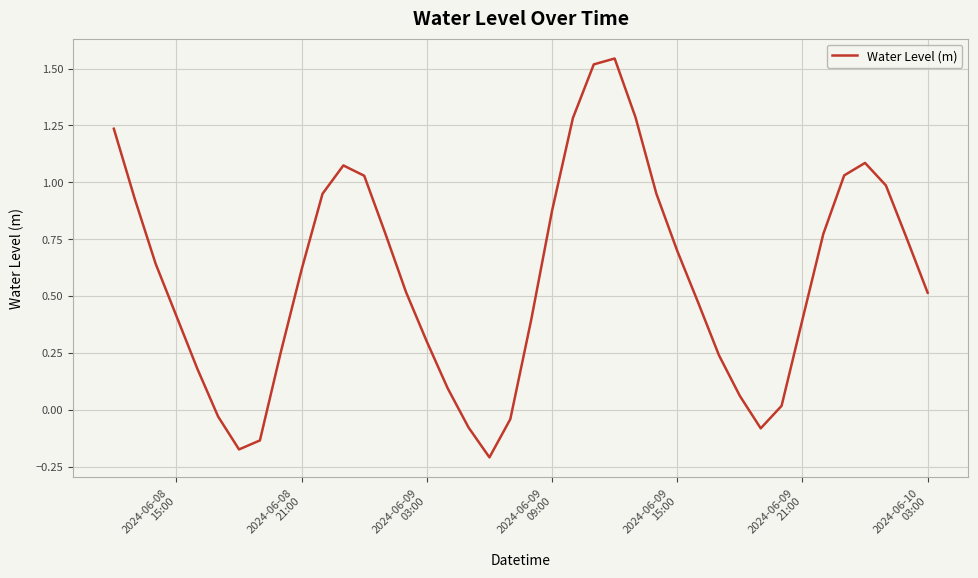

What is the difference between the maximum and minimum values?

1.8